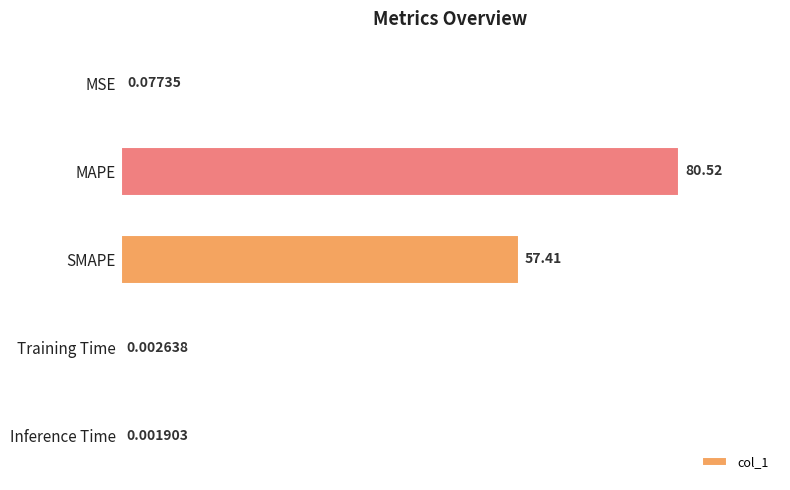

Where is the data nearest to the value 40?

SMAPE